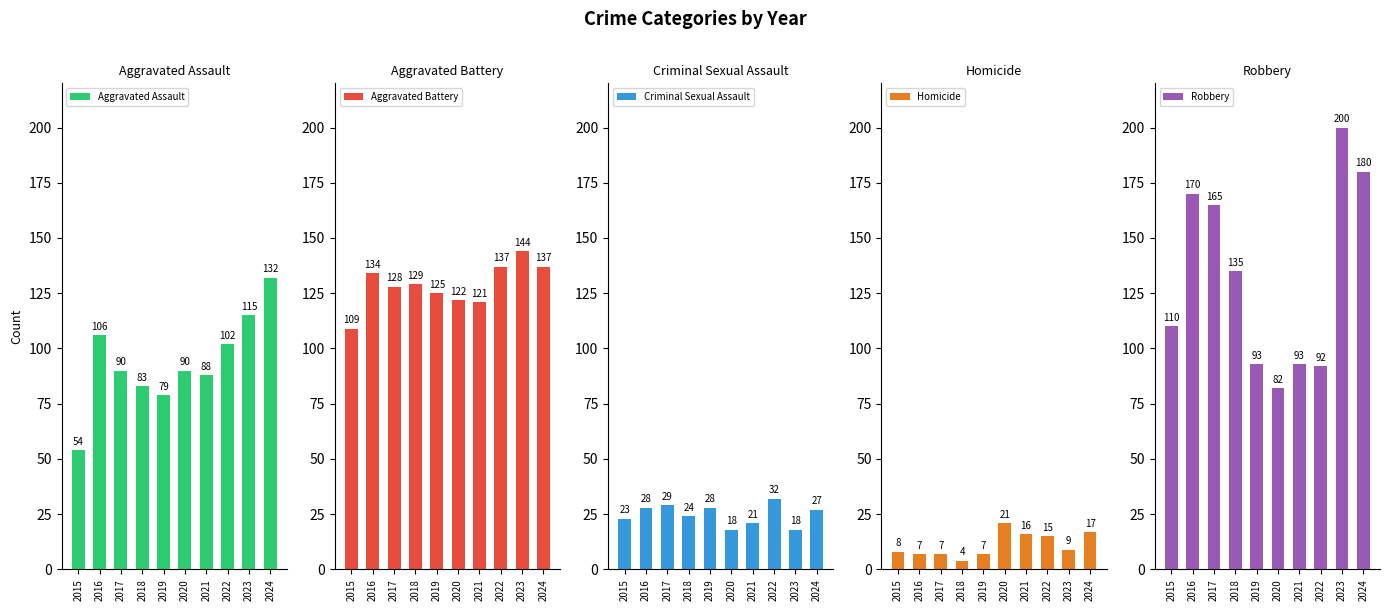

True or false: Robbery has a value of 112 at 2017.

False